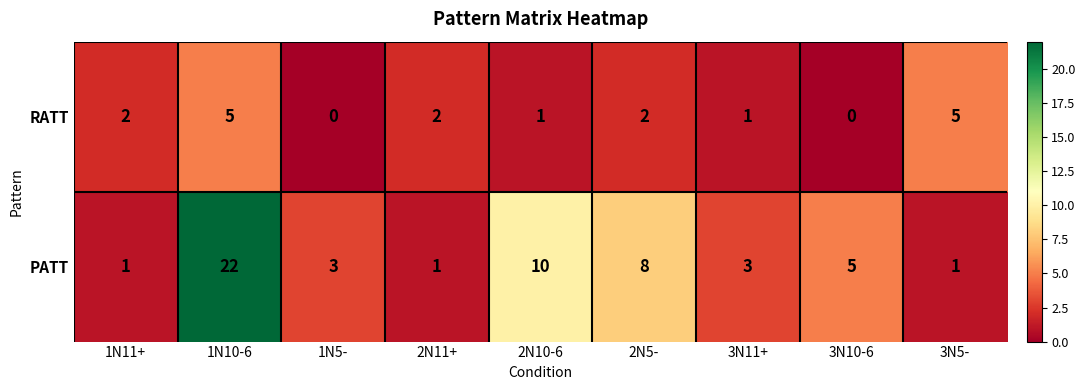

At which category is the sum across all series the highest?

1N10-6